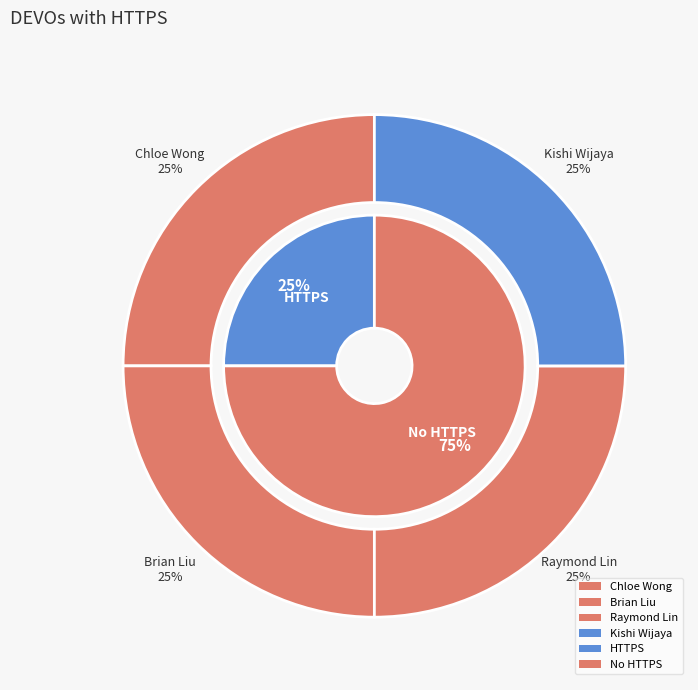

Which slice is the smallest?

Brian Liu